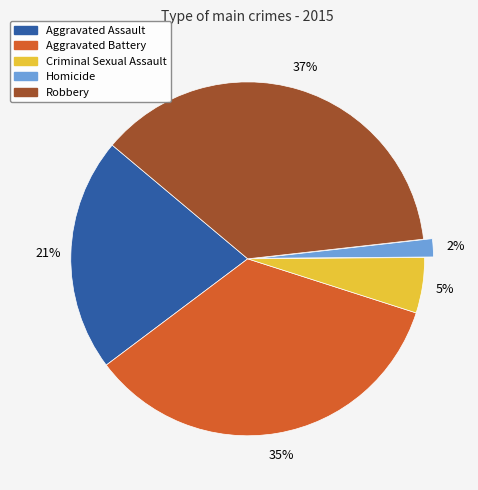

Approximately how many times larger is the value at Aggravated Battery compared to Robbery?

0.9